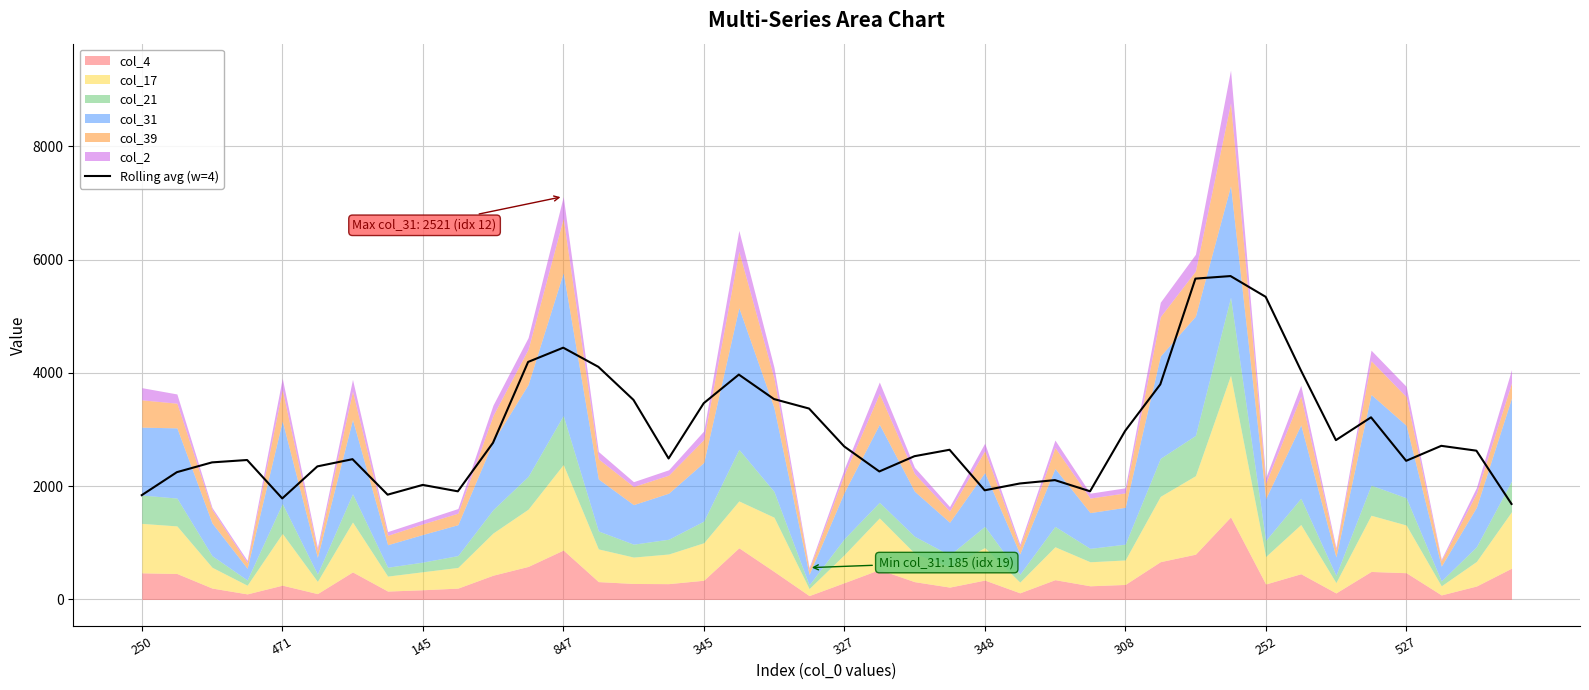

The Rolling avg (w=4) series shows 386.2 at 348. True or false?

False